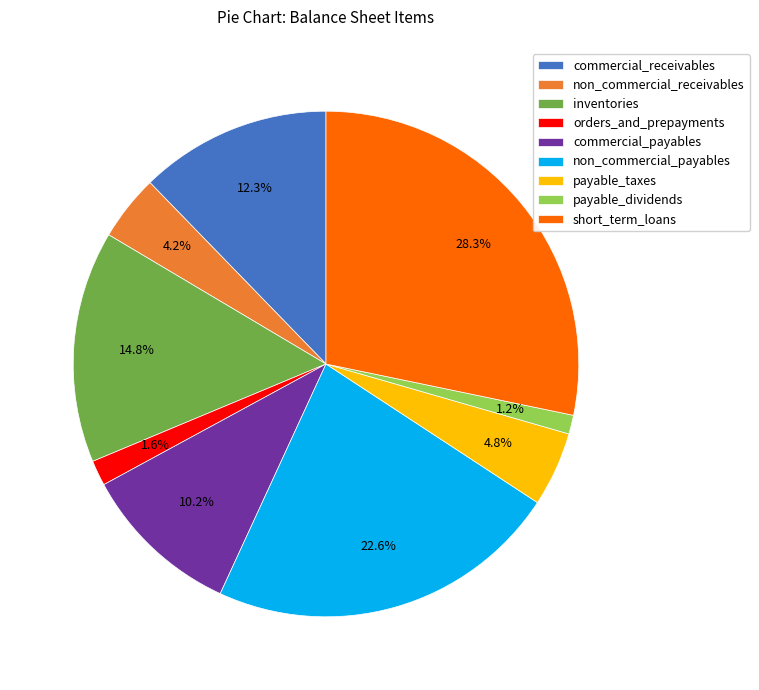

Is there a majority slice in this chart?

No